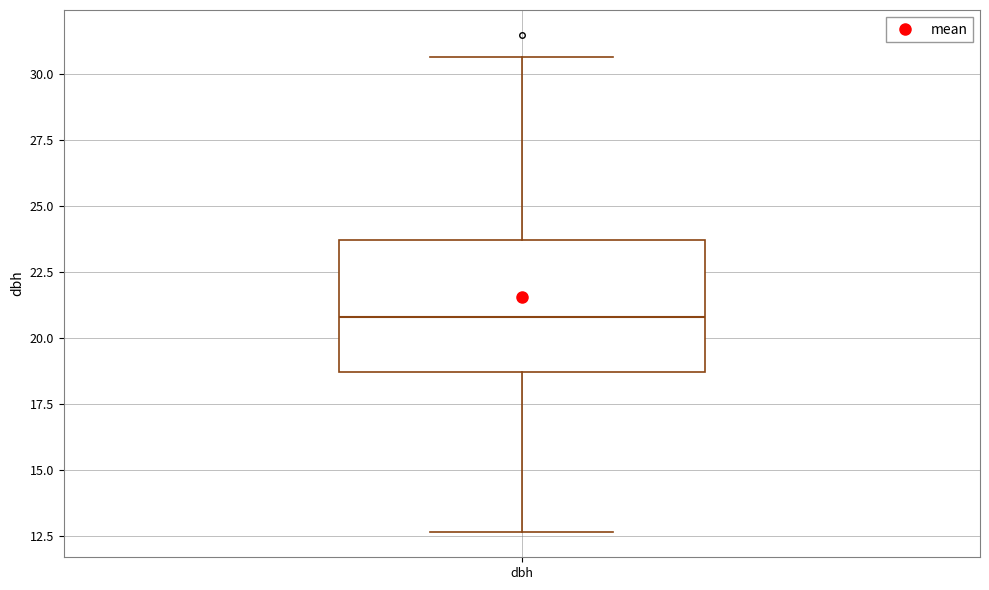

Transcribe this box plot: give where the median line is, the range the box spans, and where the two whiskers end, as read against the y-axis. The values are not printed on the chart, so give them approximately, as read against the axis.

median 21.0, box 18.5 to 23.5, whiskers 12.5 to 30.5